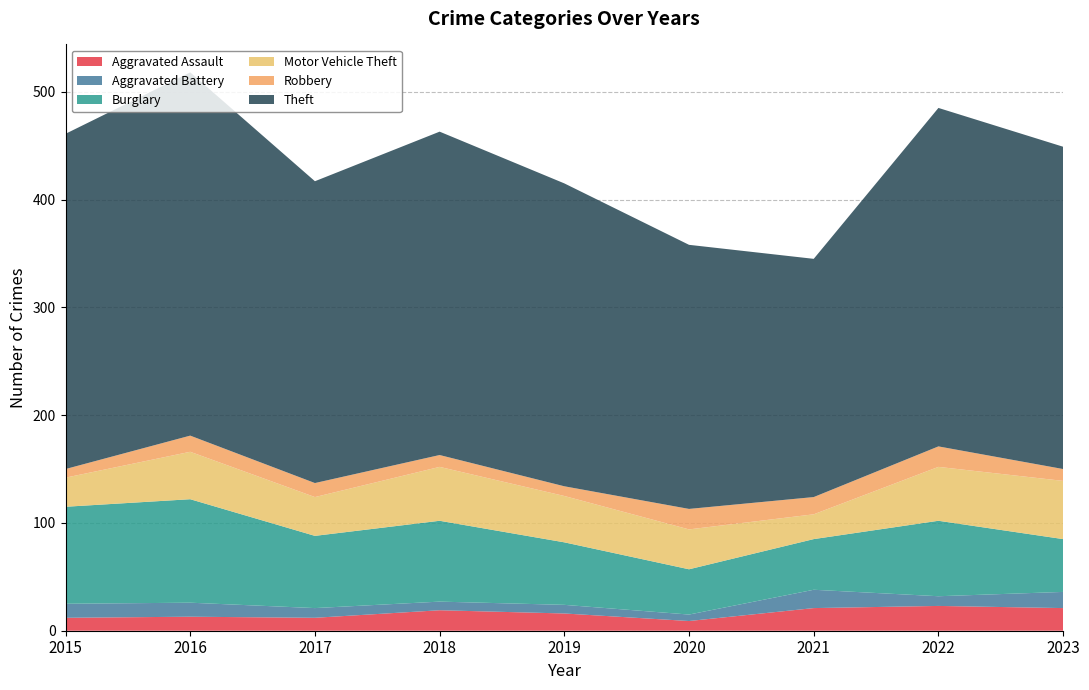

Reading left to right, what are all the values shown in this chart?

Aggravated Assault: 12	13	12	19	16	9	21	23	21
Aggravated Battery: 13	13	9	8	8	6	17	9	15
Burglary: 90	96	67	75	58	42	47	70	49
Motor Vehicle Theft: 27	44	36	50	43	37	23	50	54
Robbery: 8	15	13	11	9	19	16	19	11
Theft: 311	337	280	300	281	245	221	314	299